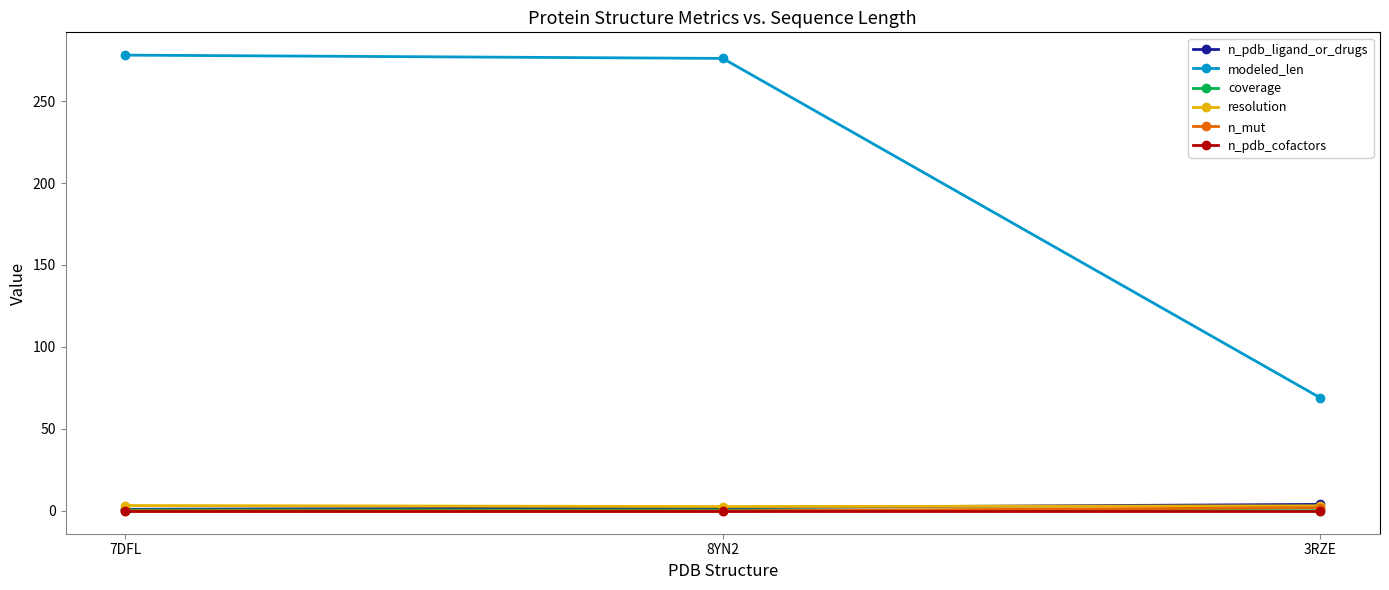

At which label is modeled_len closest to 173?

8YN2